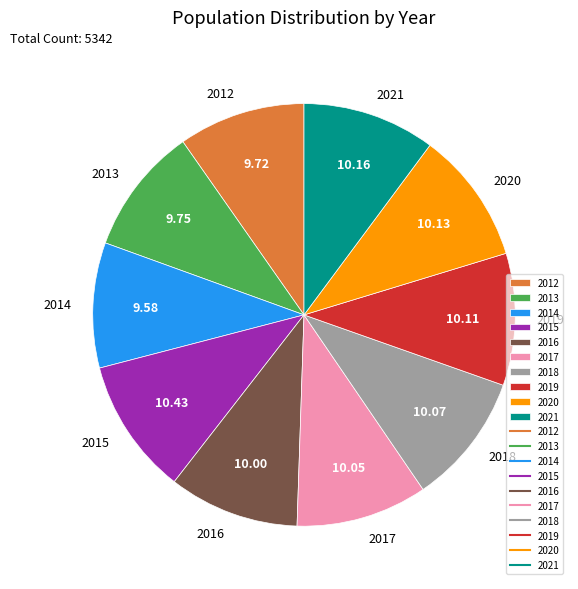

What is the ratio of the value at 2018 to the value at 2016?

1.0